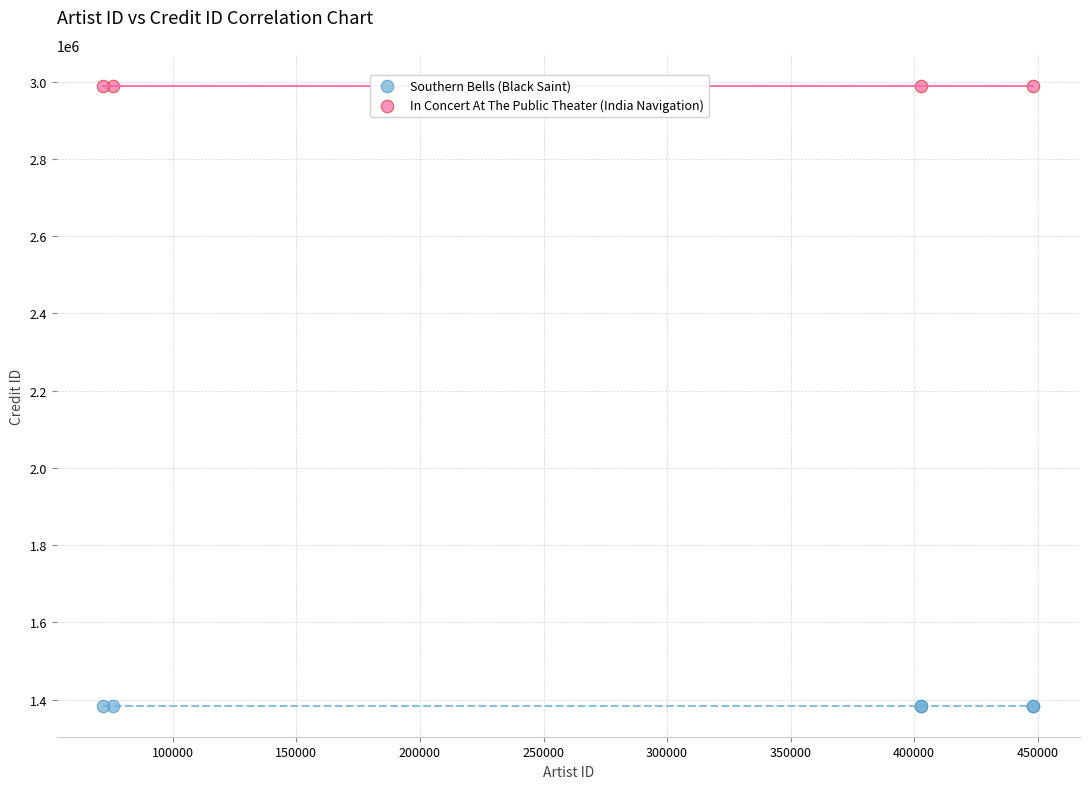

Which series contains the highest Y value?

In Concert At The Public Theater (India Navigation)